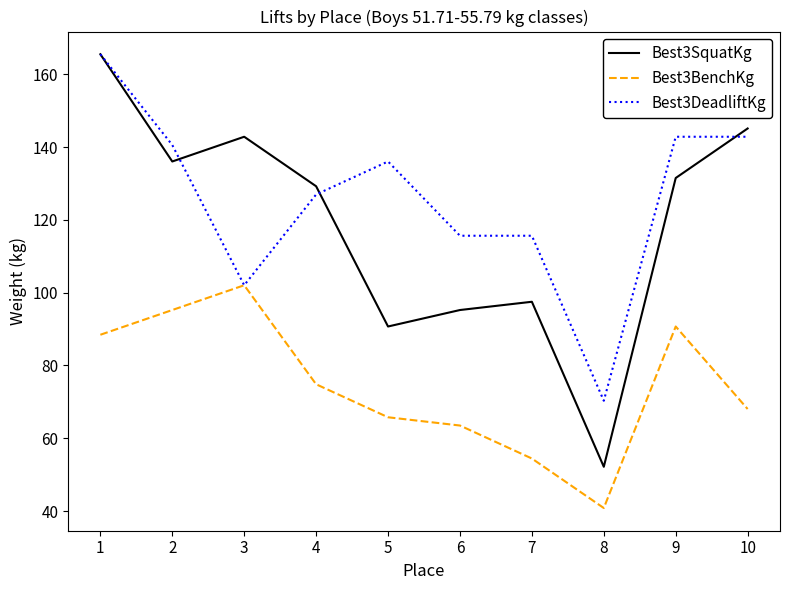

At which category does Best3SquatKg reach its first local peak?

3